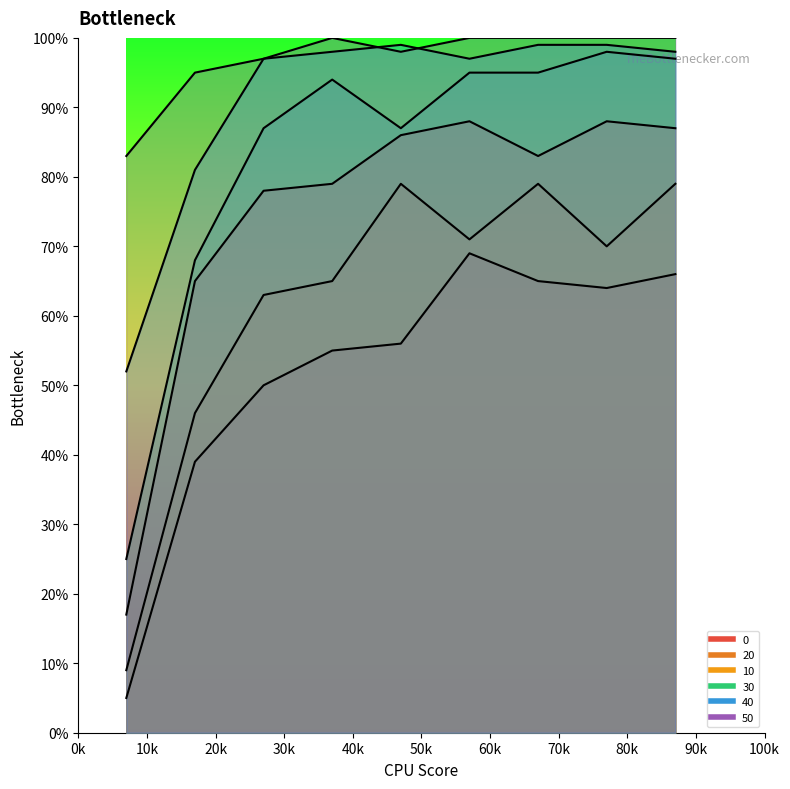

What are all the series names shown in the legend?

0, 20, 10, 30, 40, 50